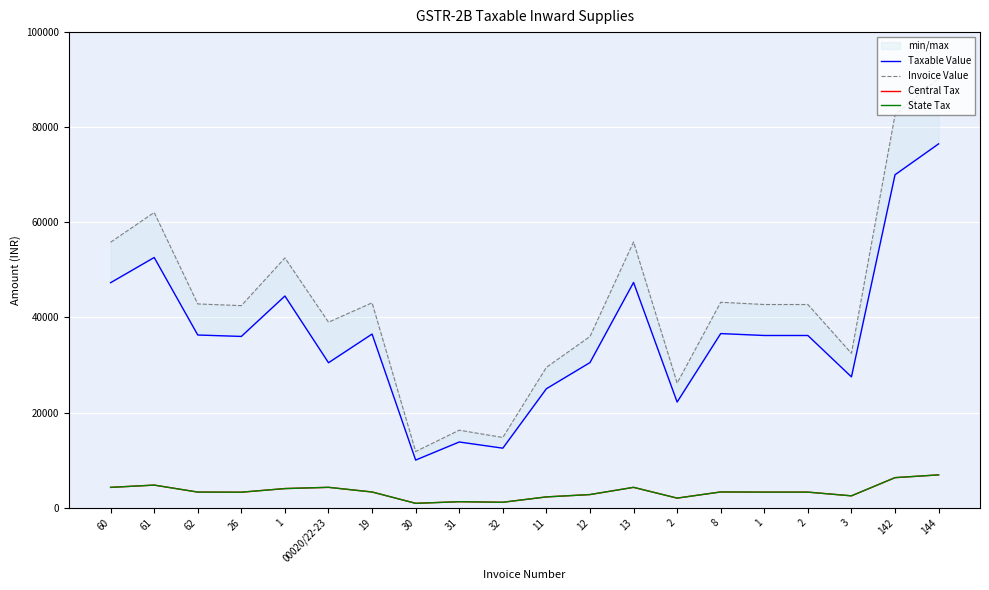

What is the lowest value of the Invoice Value series?

11800.0